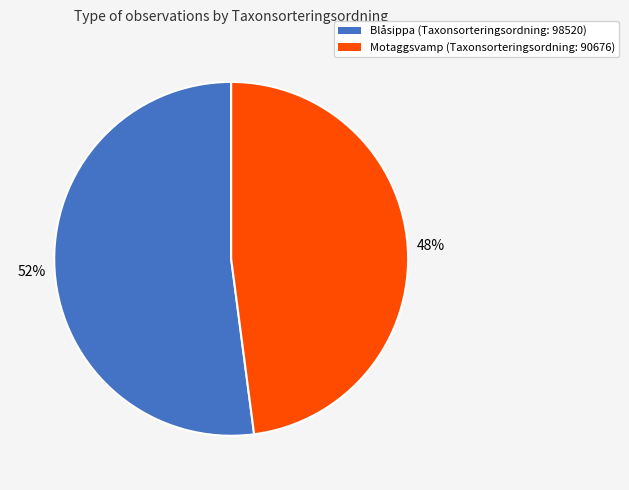

To the nearest percent, what is the difference between the largest and smallest slice percentages?

4%